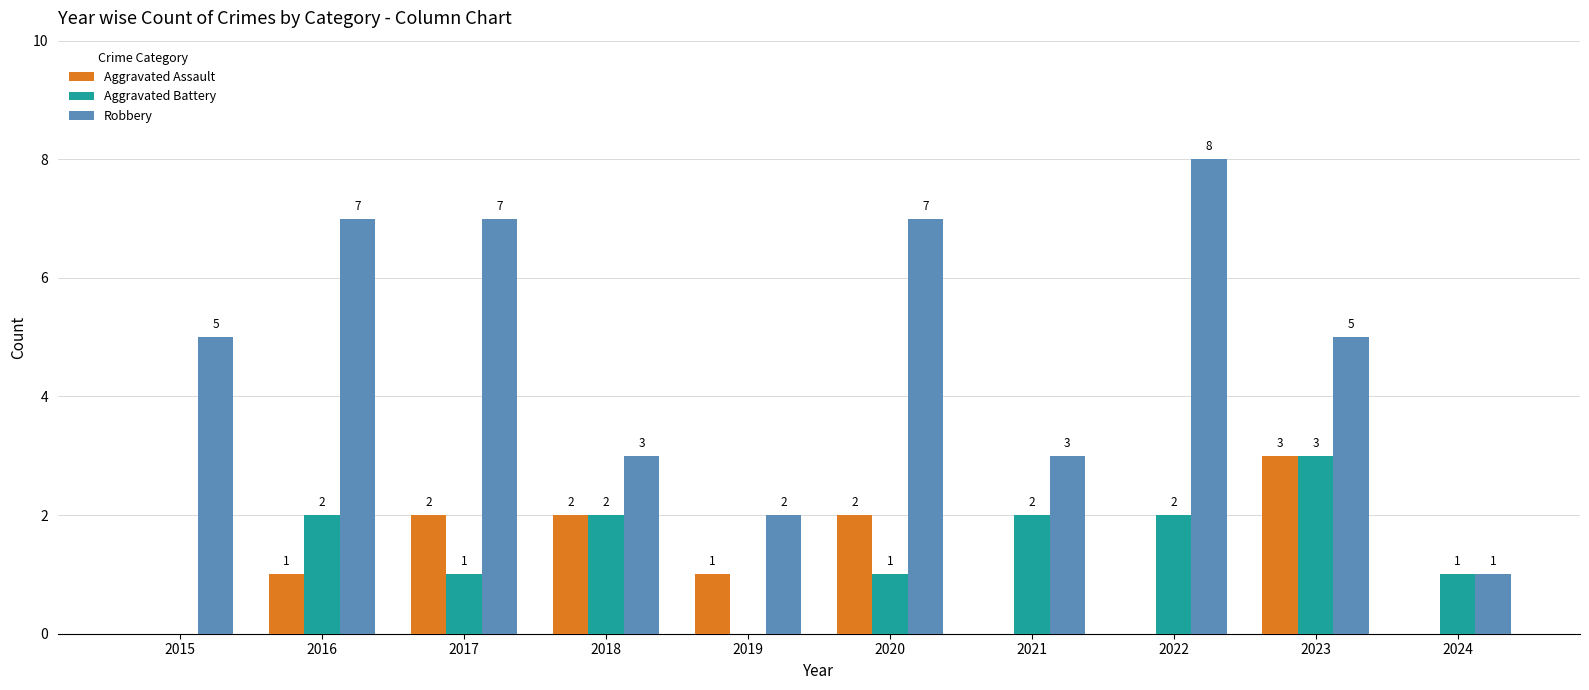

Which label corresponds to the largest value in the chart?

2022